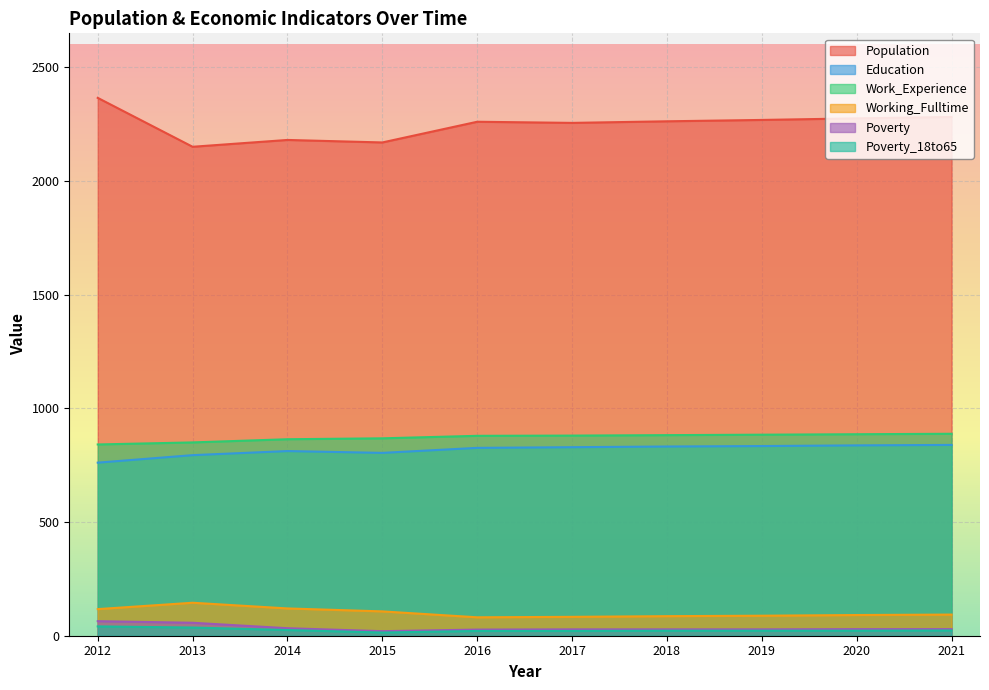

True or false: Work_Experience has a value of 868 at 2015.

True